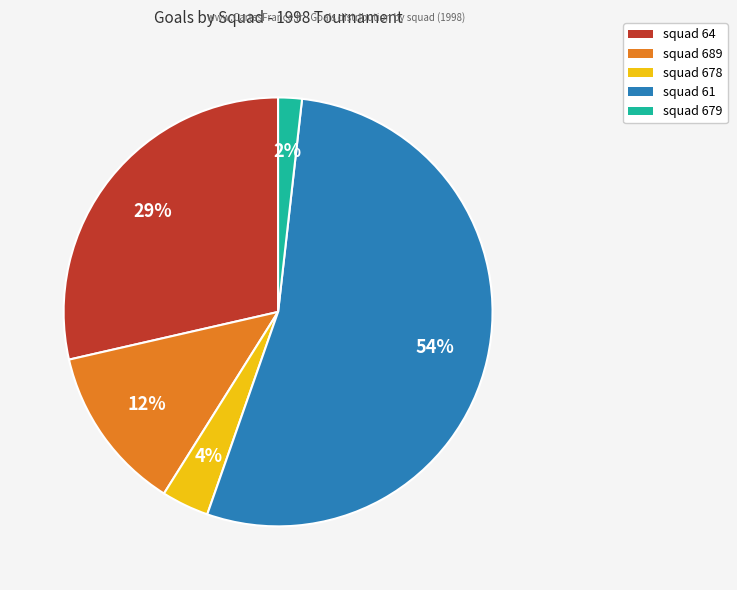

To the nearest percent, what is the average slice percentage?

20%